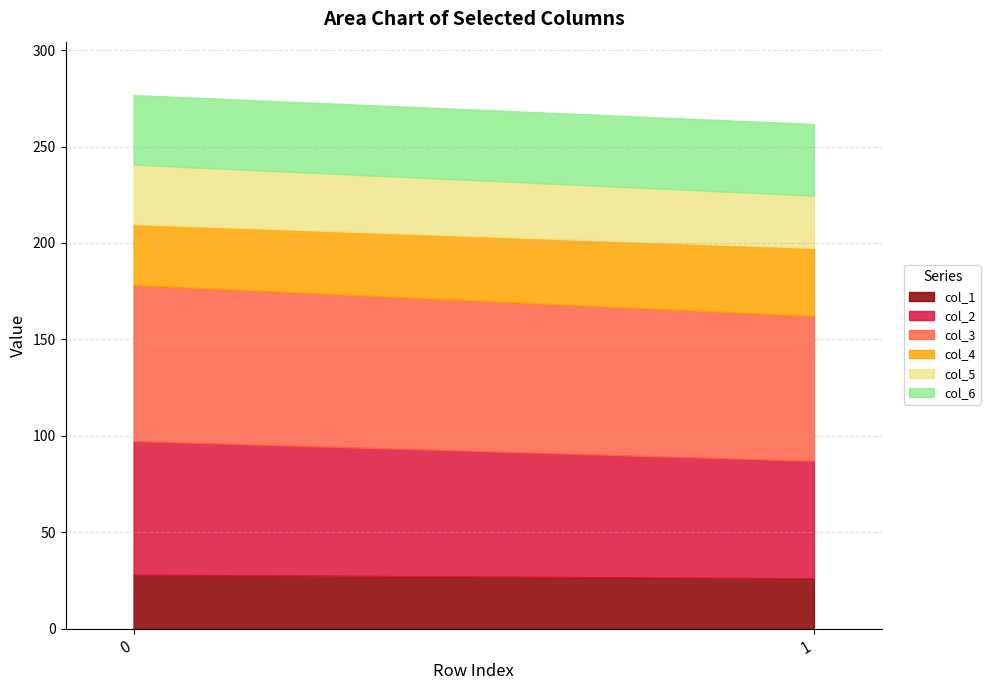

At how many categories does at least one series exceed 34?

2